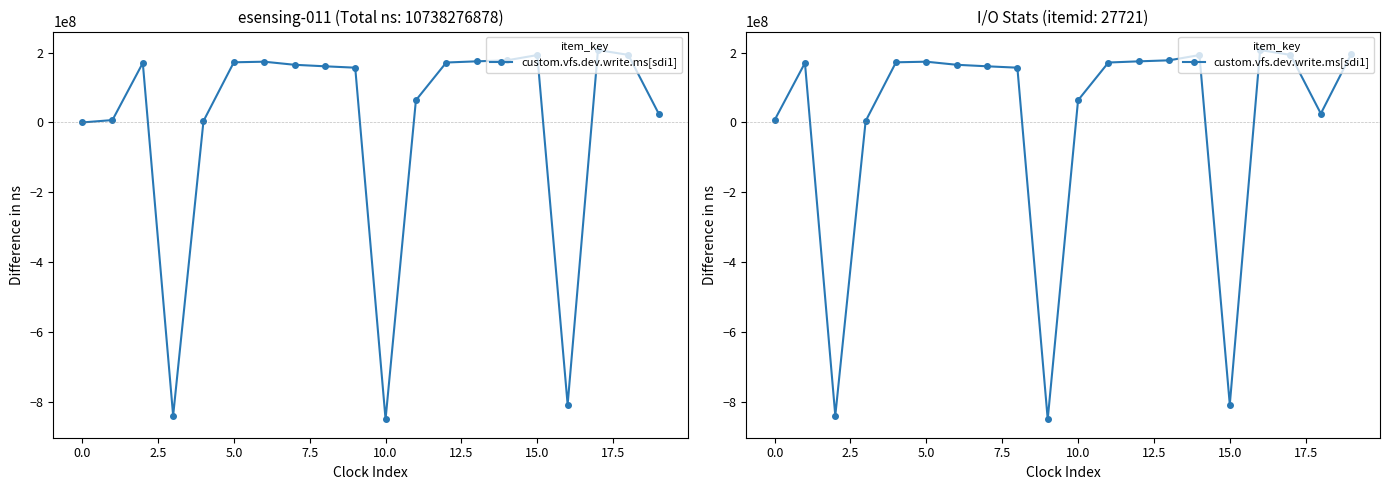

Reading right to left, what are all the values shown in this chart?

195414814	25386159	193350122	207321758	-807197587	192856129	177818266	174916327	171539766	63569866	-849226055	156758653	160739922	165071685	173895715	172176416	4083052	-838900059	170337634	6882456